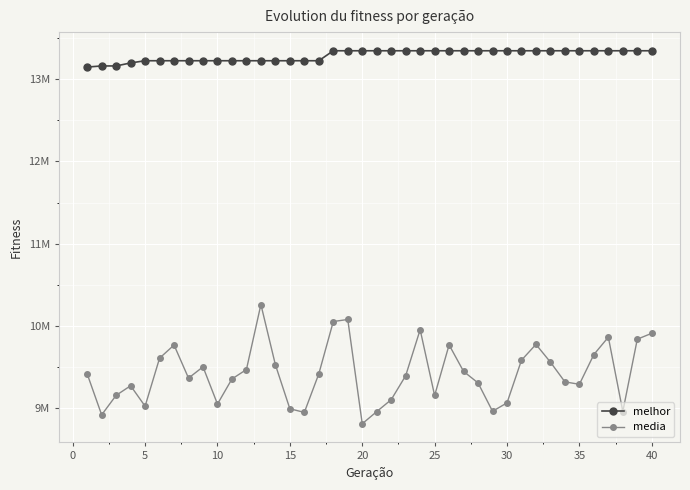

True or false: melhor and media cross at least once.

False